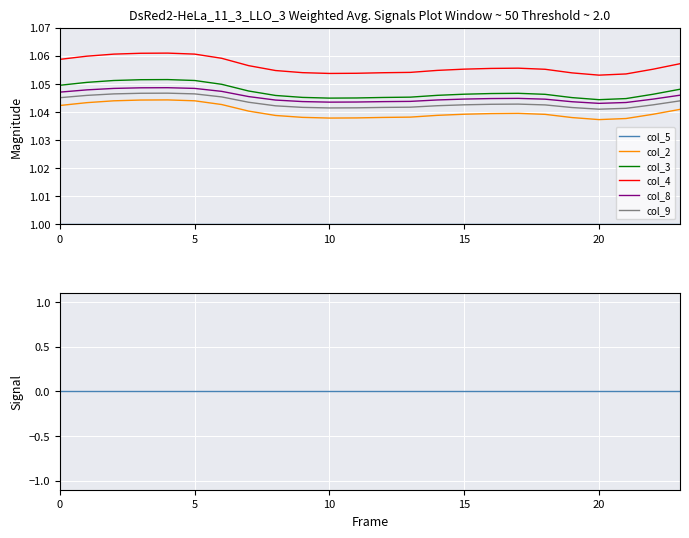

Which has a higher value, 8 or 2?

2